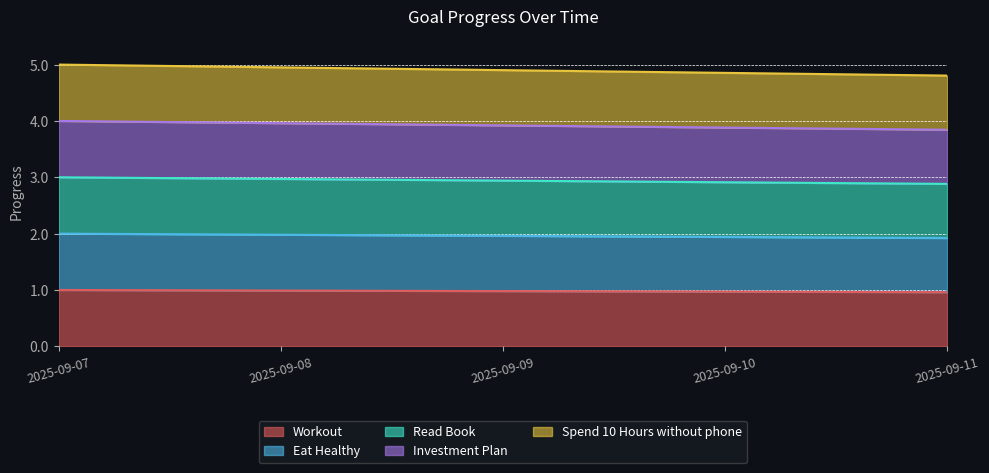

True or false: Investment Plan and Eat Healthy intersect in this chart.

False